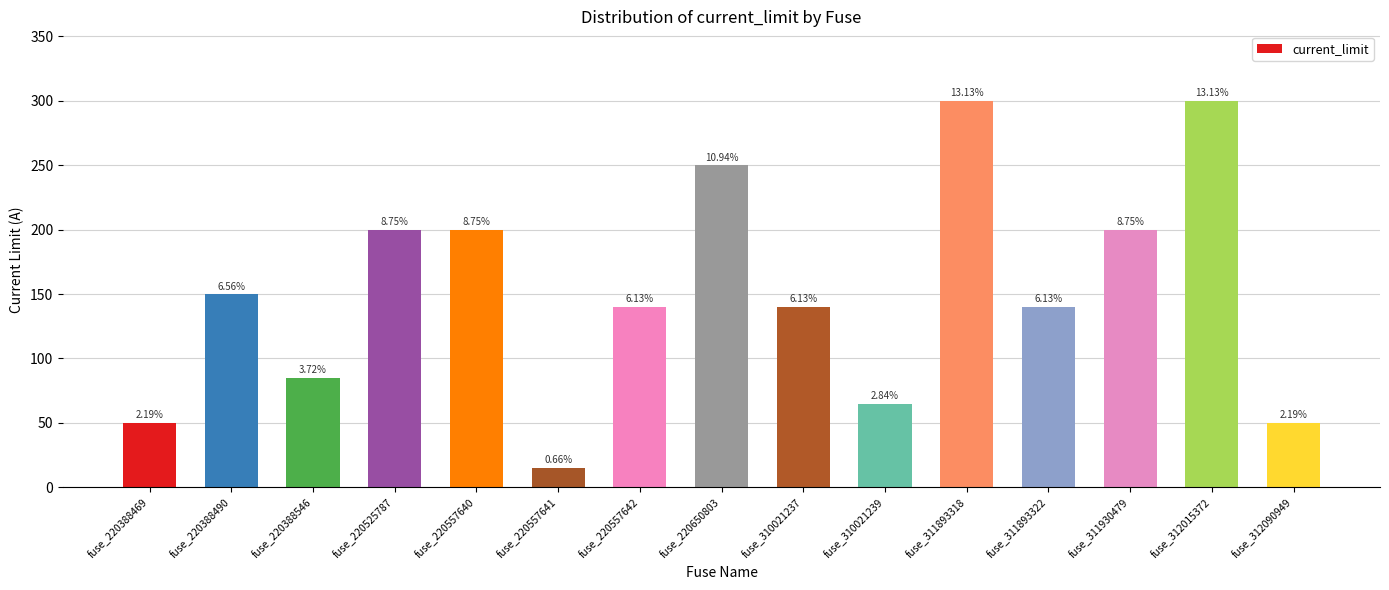

Between fuse_220388546 and fuse_220525787, which is larger?

fuse_220525787